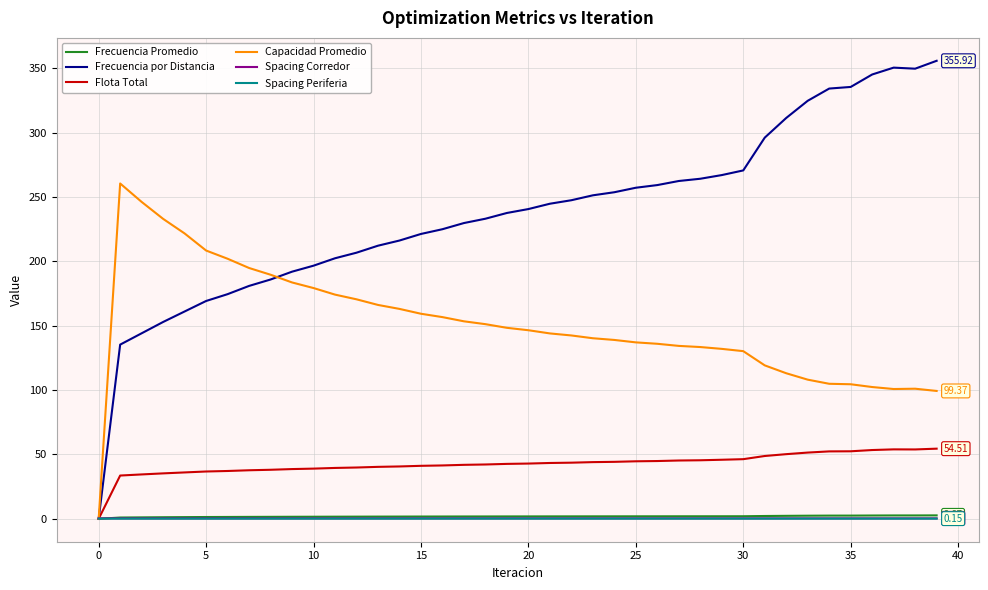

Which series has the largest range (max minus min)?

Frecuencia por Distancia